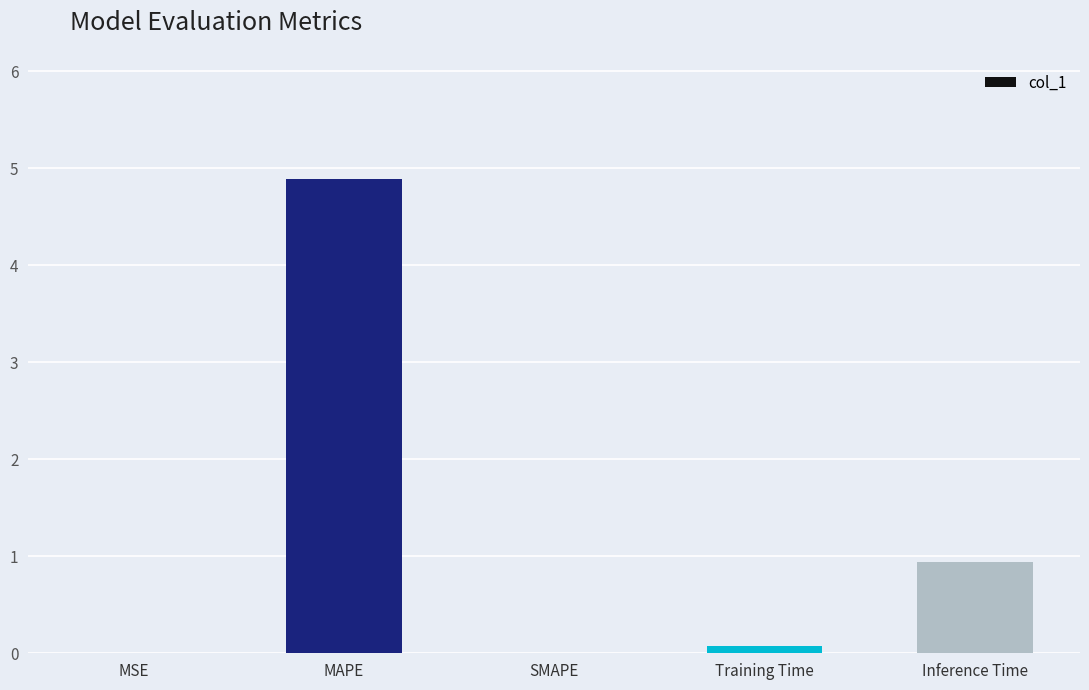

Between Training Time and MAPE, which is larger?

MAPE